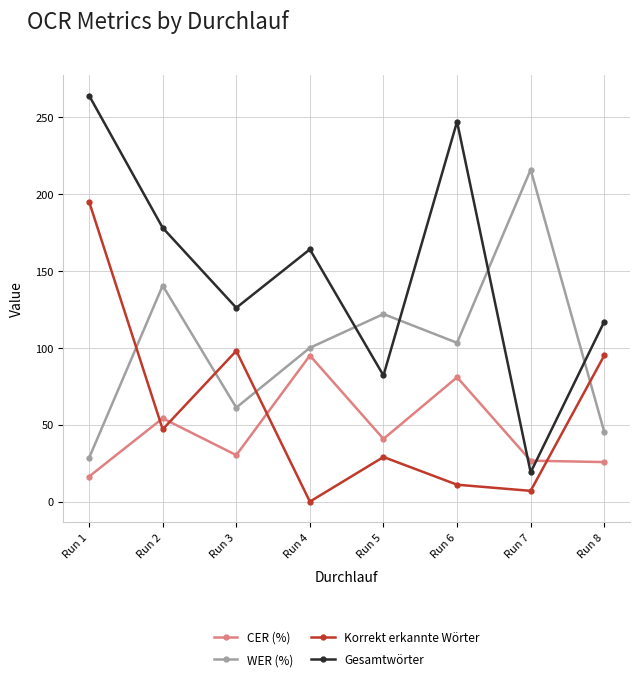

Where do WER (%) and Gesamtwörter first cross each other?

Run 4 and Run 5